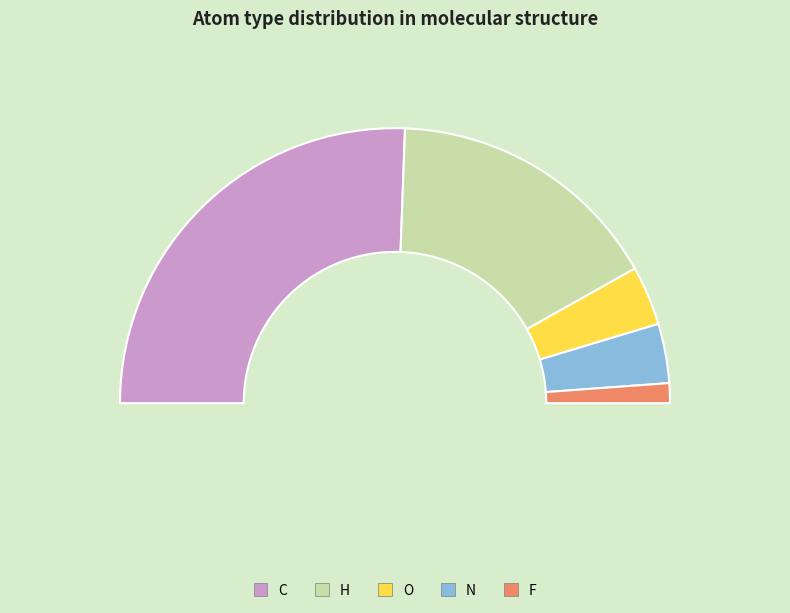

To the nearest percent, what is the average slice percentage?

20%